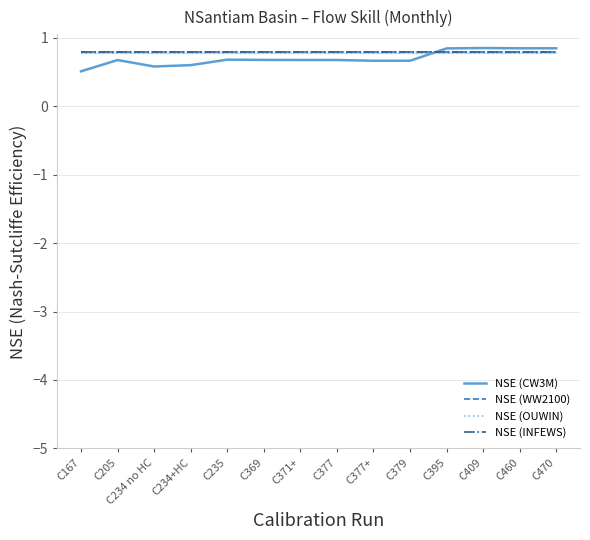

How many lines are shown in the chart?

4